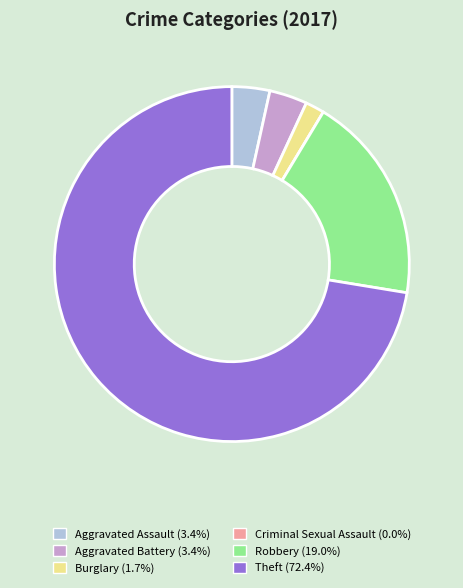

Do Aggravated Battery (3.4%) and Robbery (19.0%) together represent more than half of the pie?

No